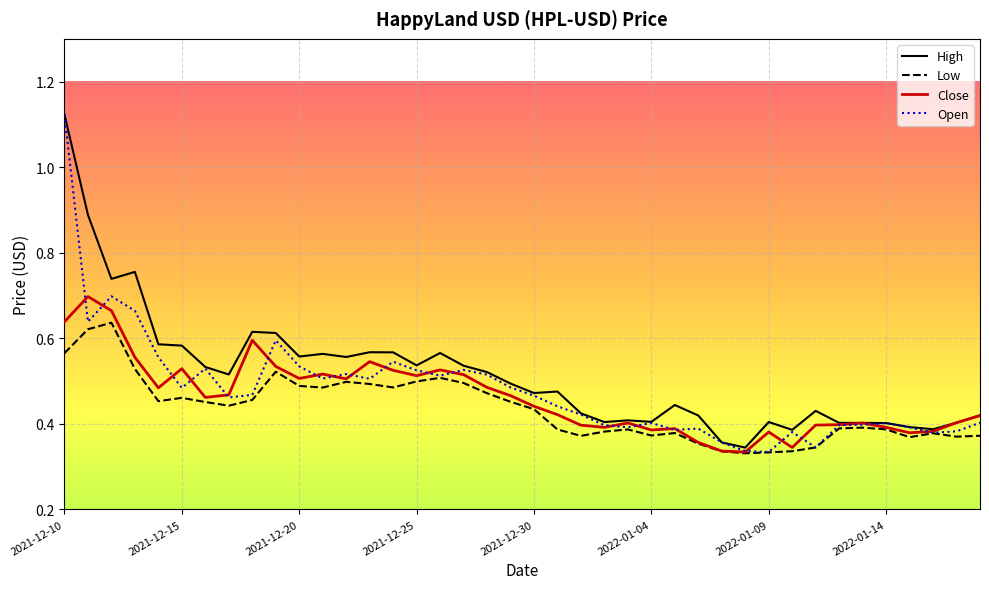

Which series has the widest spread of values?

Open